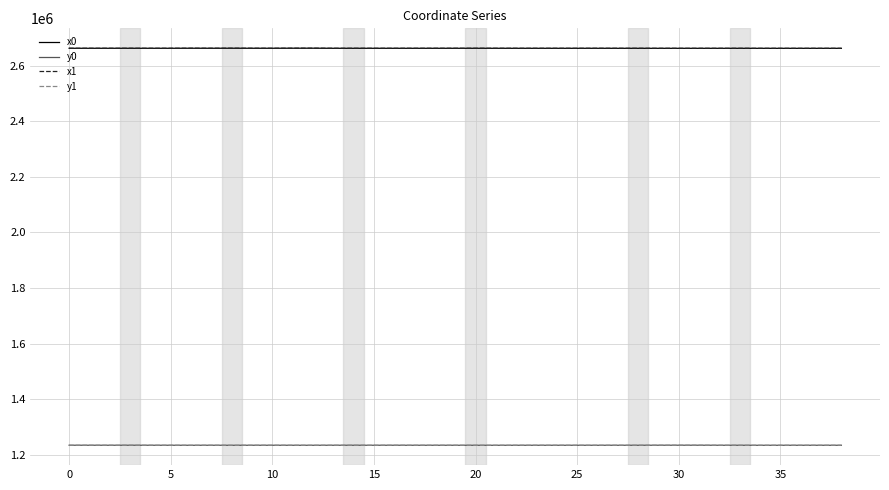

What is the smallest value displayed?

1234667.3